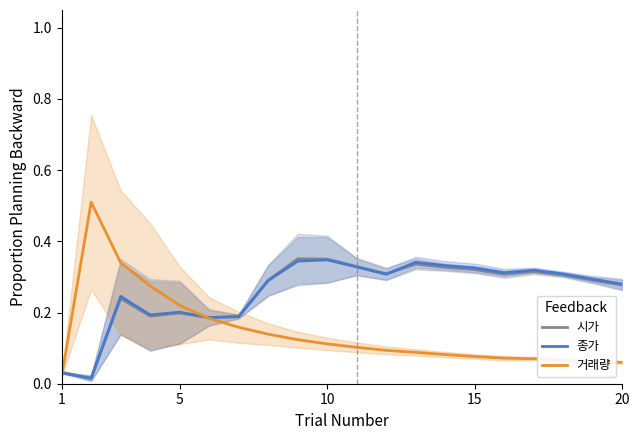

Which category has the lowest value in the 거래량 series?

1